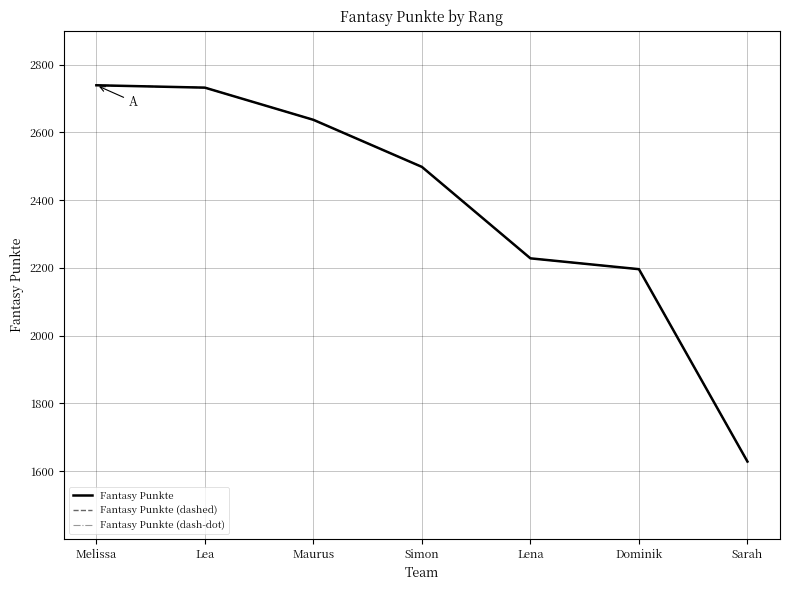

Is this an area chart (filled region under the line)?

No